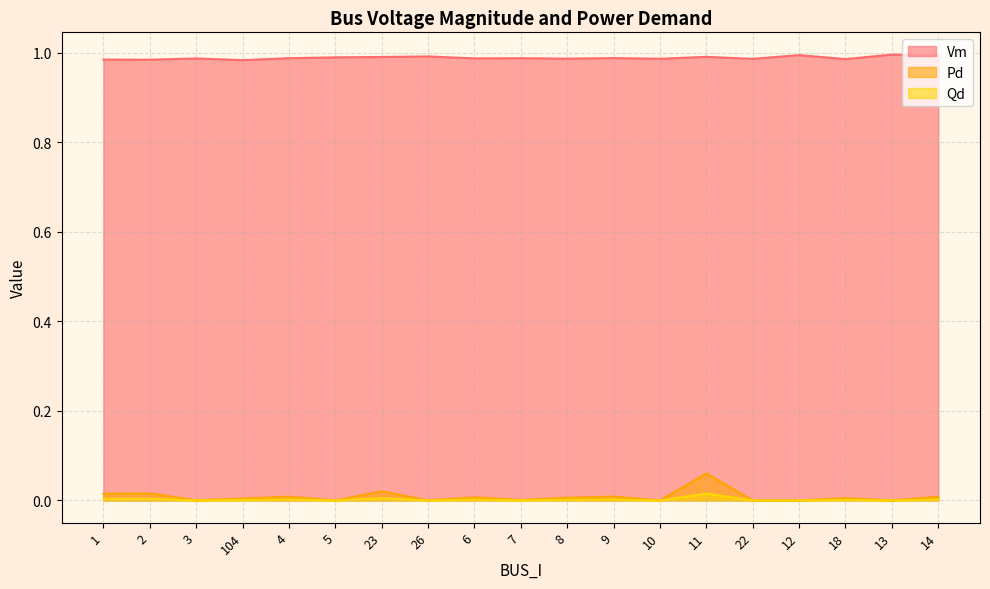

Which series has the largest range (max minus min)?

Pd